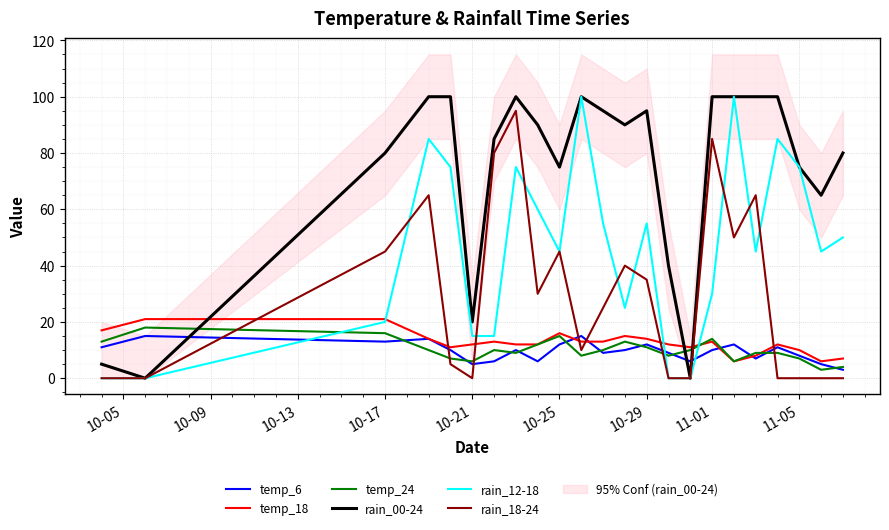

Which series has the largest total across all categories?

rain_00-24